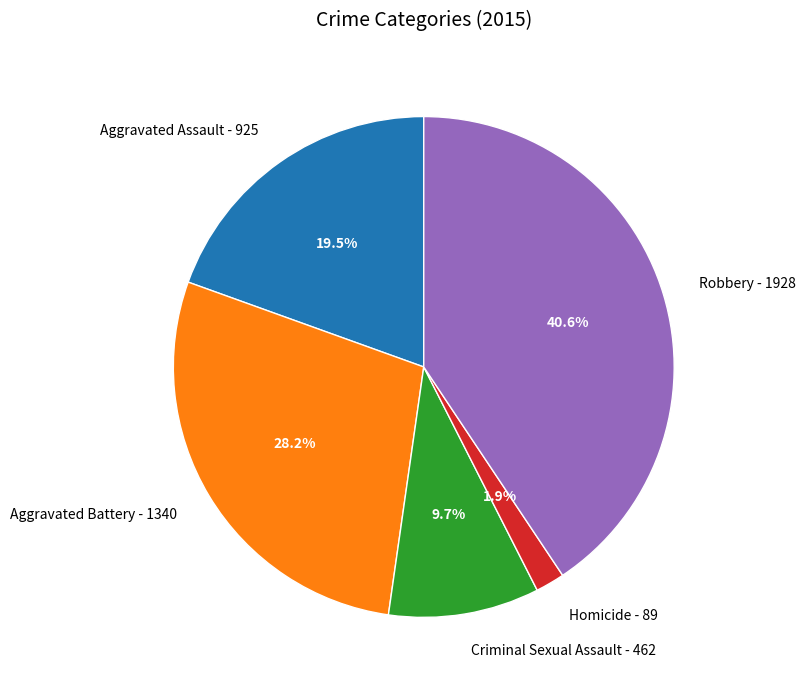

Is there any slice that represents more than half of the pie?

No